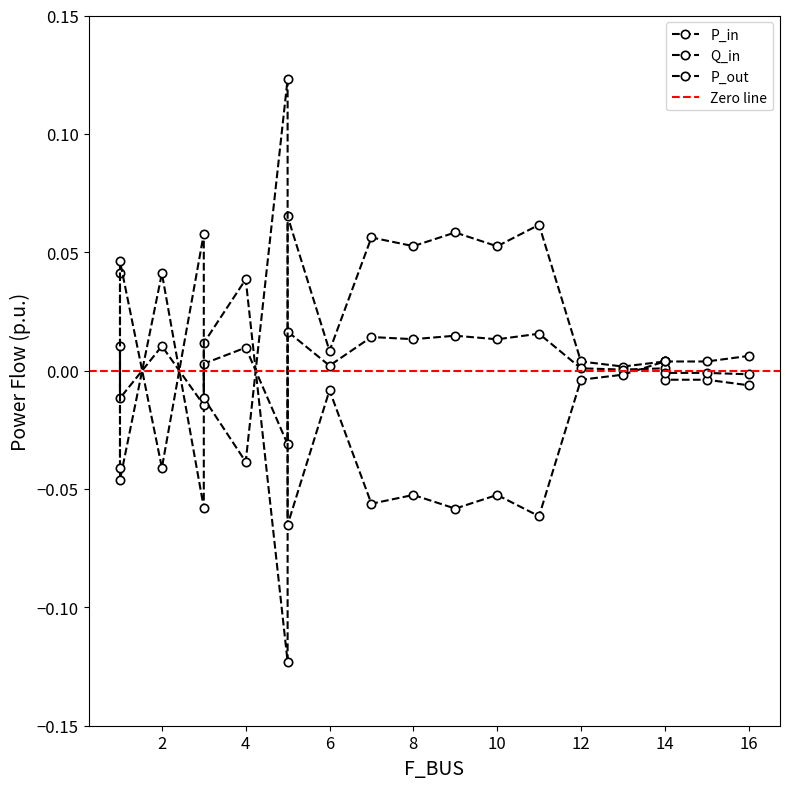

At which label does P_out reach its peak?

5